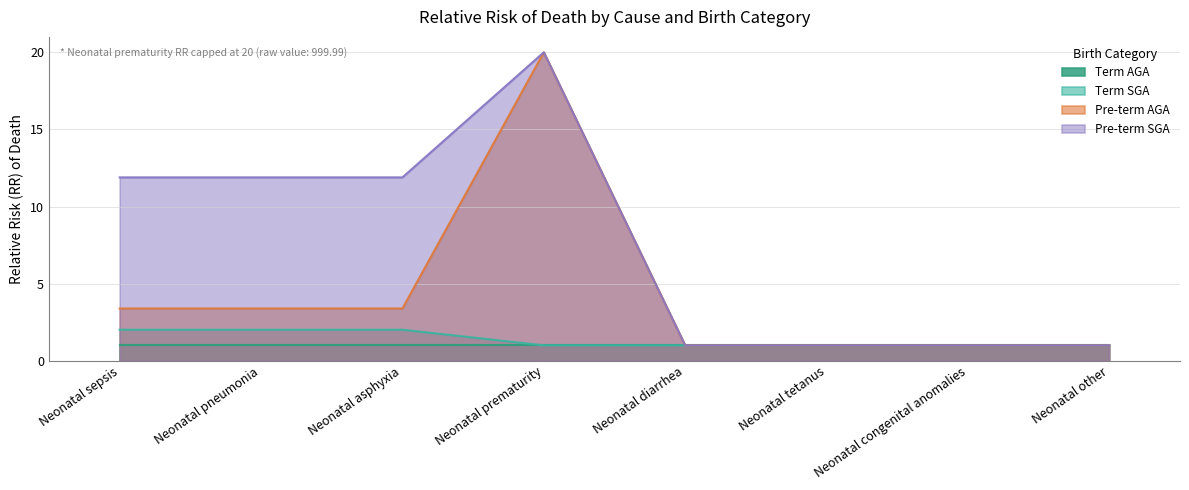

True or false: Pre-term AGA and Term SGA intersect in this chart.

False